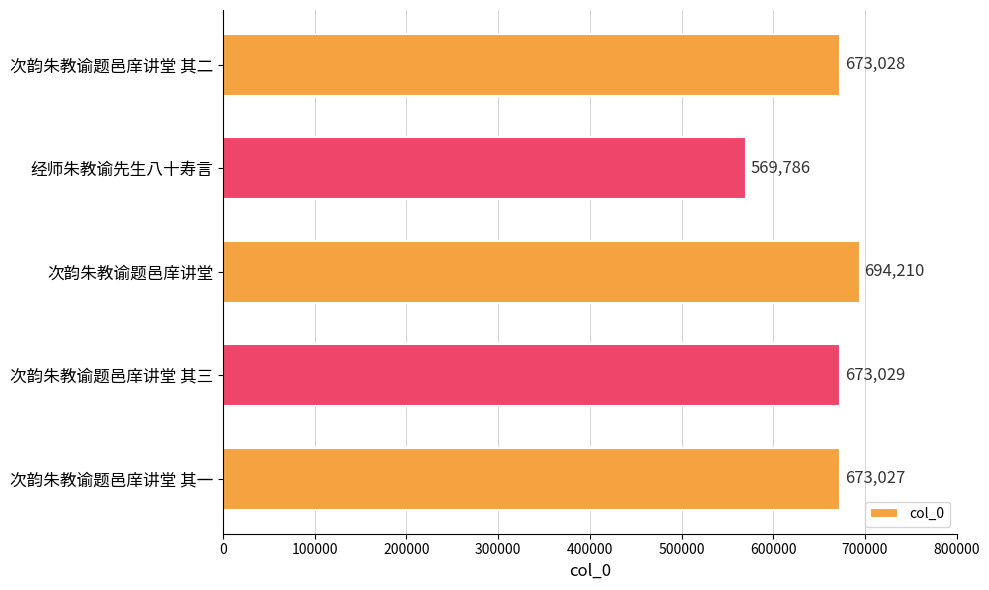

What is the label of the 3rd bar from the top?

次韵朱教谕题邑庠讲堂